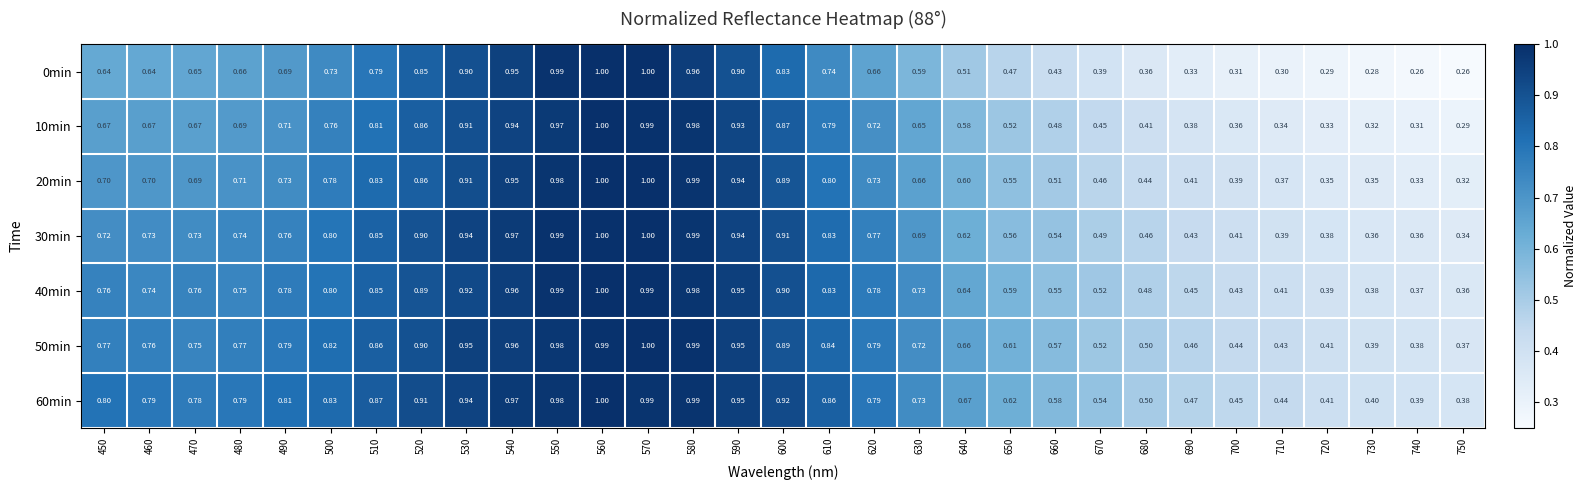

Is the value of 60min at 730 greater than the value of 20min at 540?

No